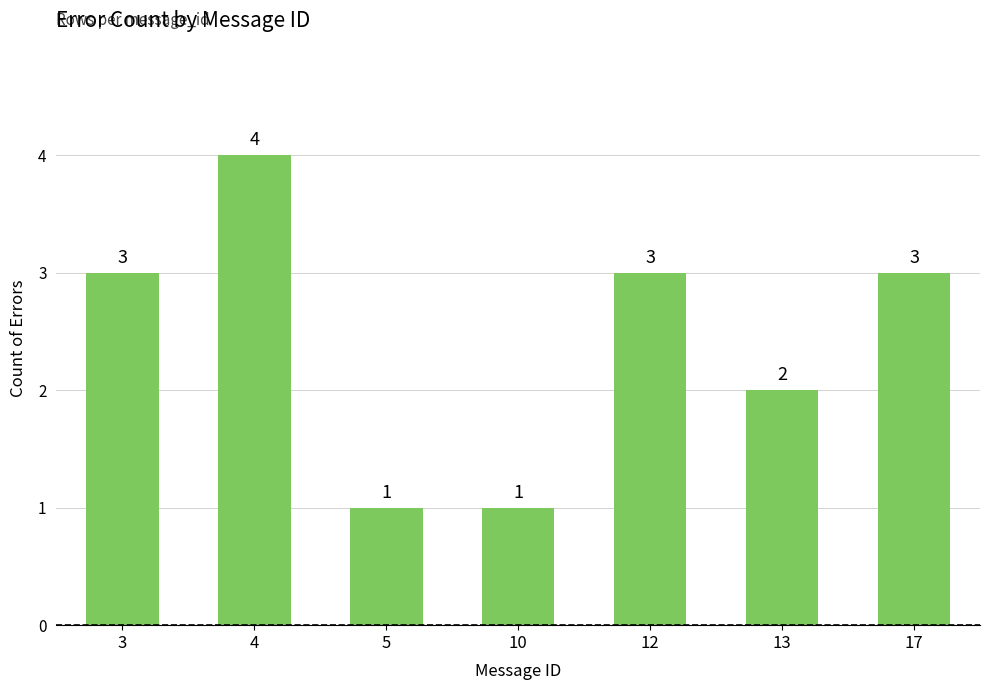

Reading left to right, what are all the values shown in this chart?

3=3	4=4	5=1	10=1	12=3	13=2	17=3